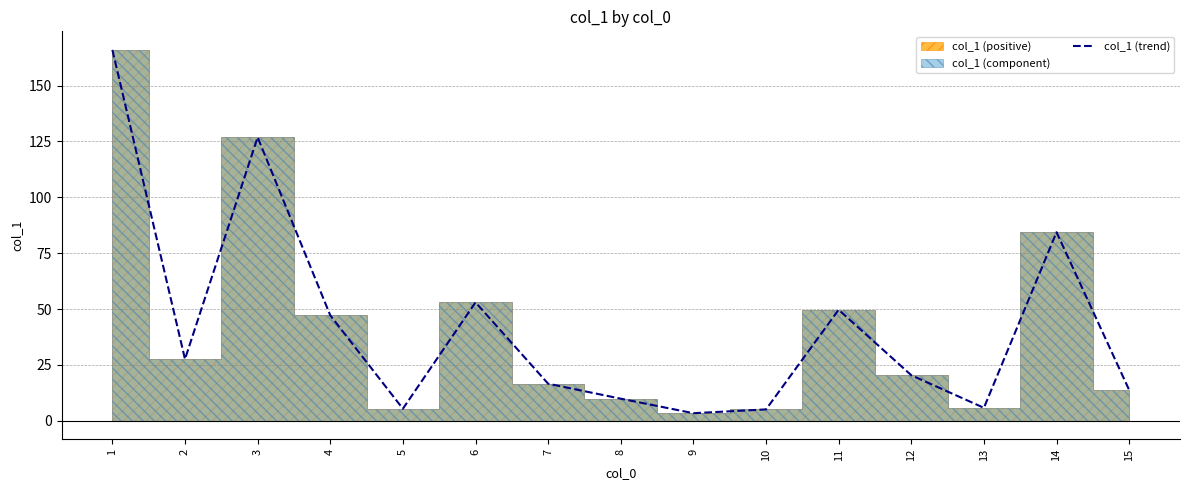

How many lines are shown in the chart?

1